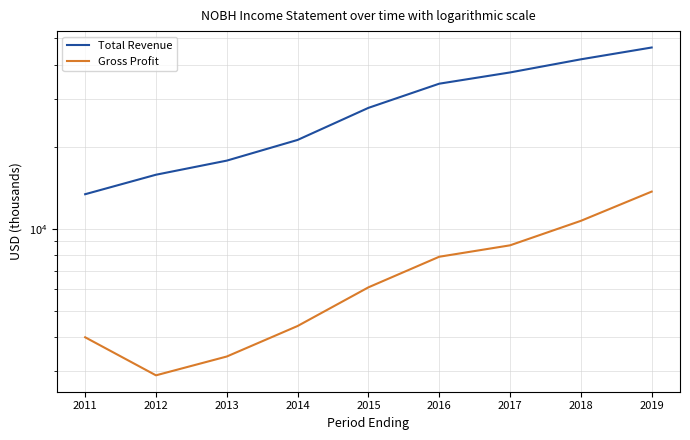

Reading left to right, list all the values displayed in this chart.

Total Revenue: 13400	15800	17800	21200	27800	34100	37500	41900	46300
Gross Profit: 4000	2900	3400	4400	6100	7900	8700	10700	13700